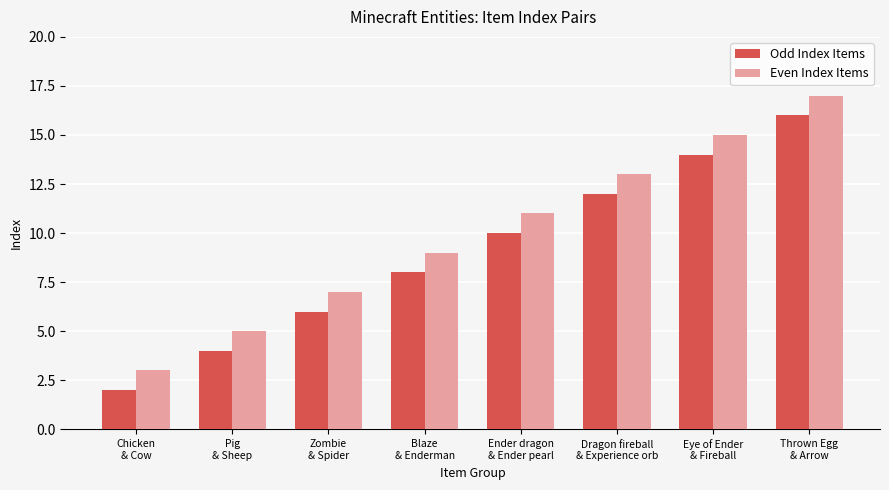

List the labels in order of Even Index Items value, smallest first.

Chicken
& Cow, Pig
& Sheep, Zombie
& Spider, Blaze
& Enderman, Ender dragon
& Ender pearl, Dragon fireball
& Experience orb, Eye of Ender
& Fireball, Thrown Egg
& Arrow